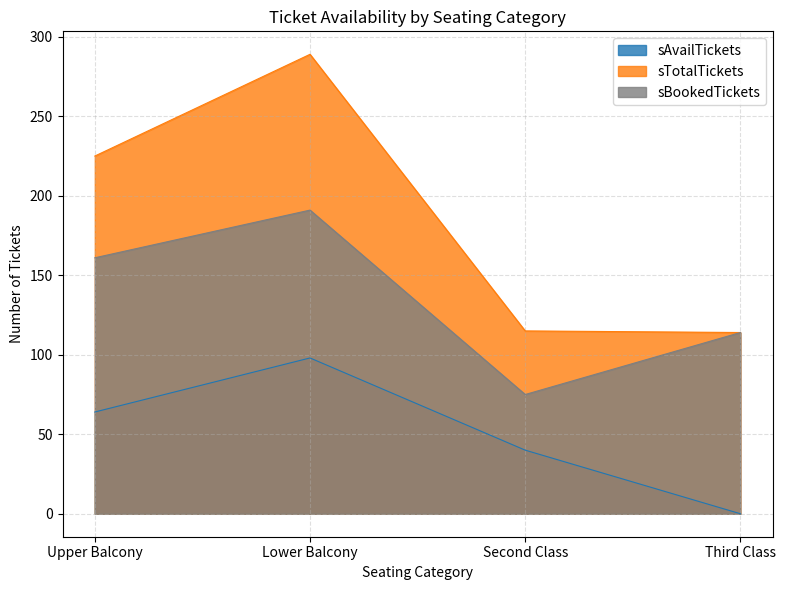

What is the approximate value of sBookedTickets at Third Class, to the nearest 5?

115